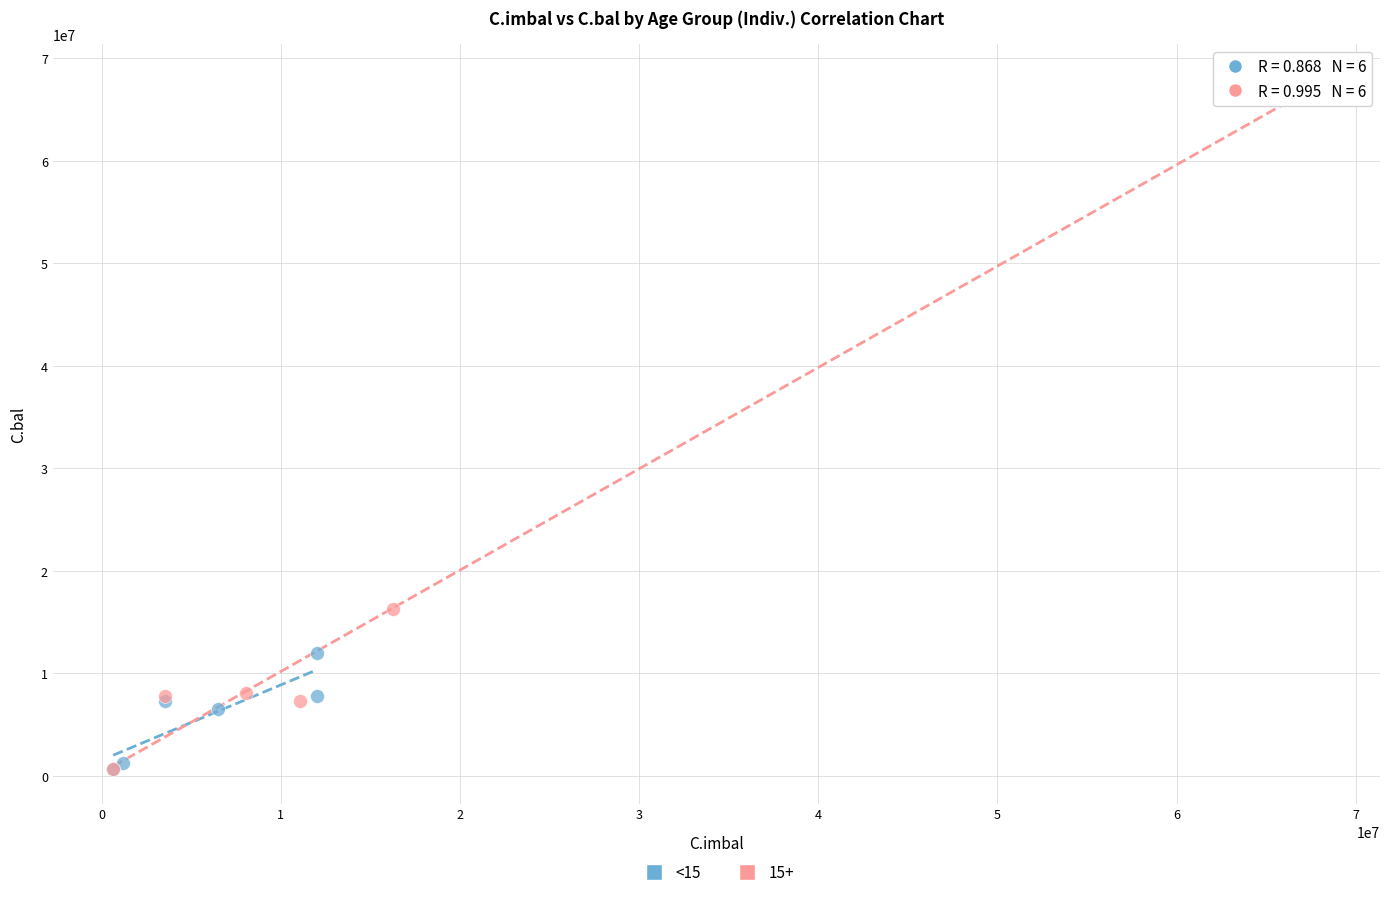

Which series has the widest spread of Y values?

15+